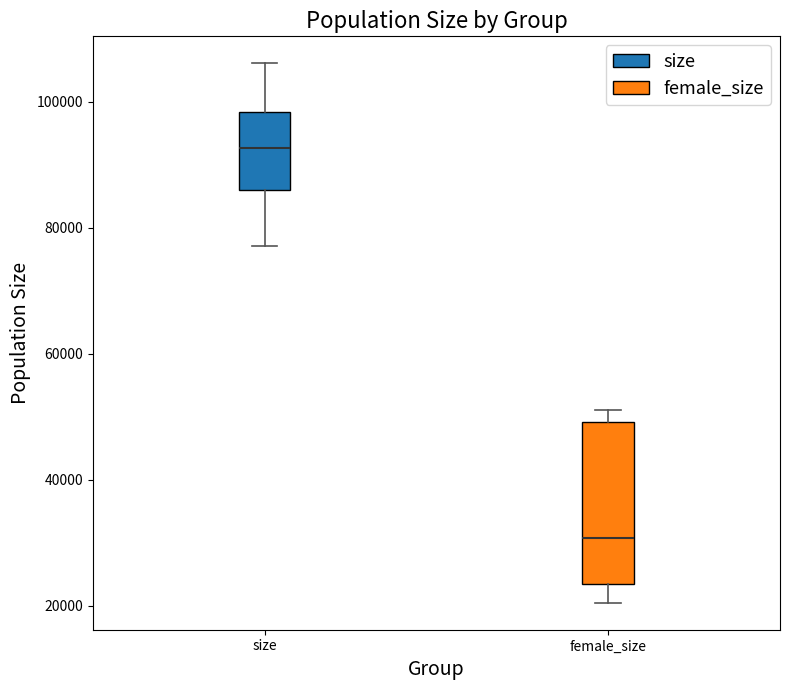

Reading left to right, read every box against the y-axis: the position of its median line, the range the box covers, and the ends of its whiskers. The values are not printed on the chart, so give them approximately, as read against the axis.

size: median 92000, box 86000 to 98000, whiskers 78000 to 106000
female_size: median 30000, box 24000 to 50000, whiskers 20000 to 52000